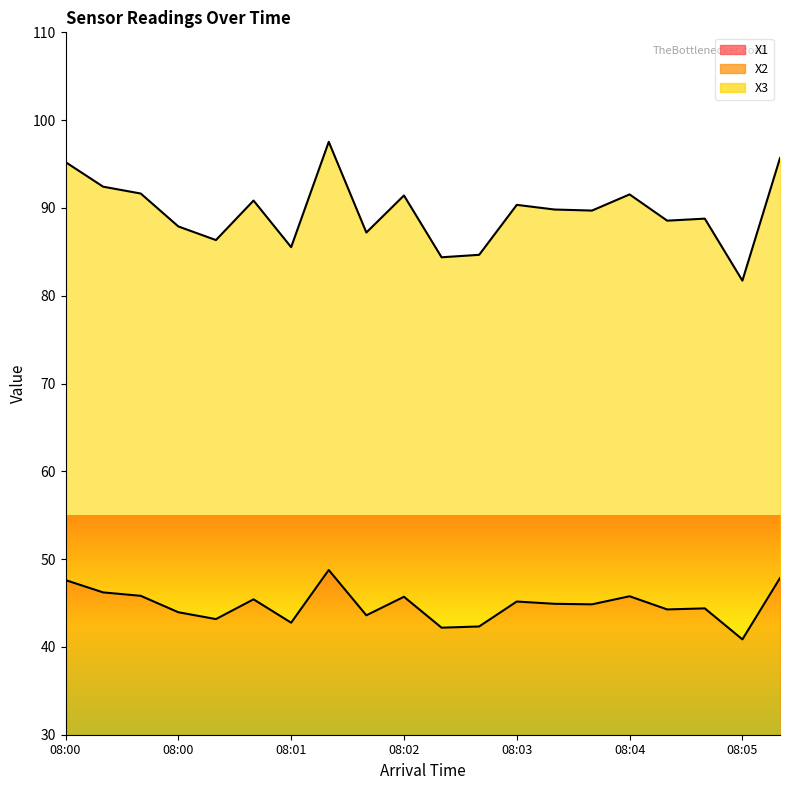

At which category does the chart reach its peak across all series?

08:01